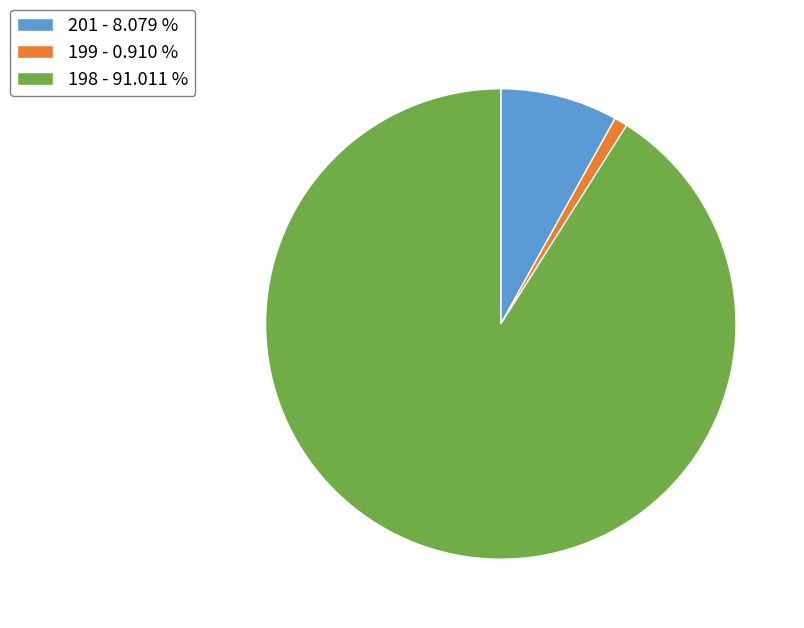

What is the ratio of the value at 198 to the value at 199?

100.0